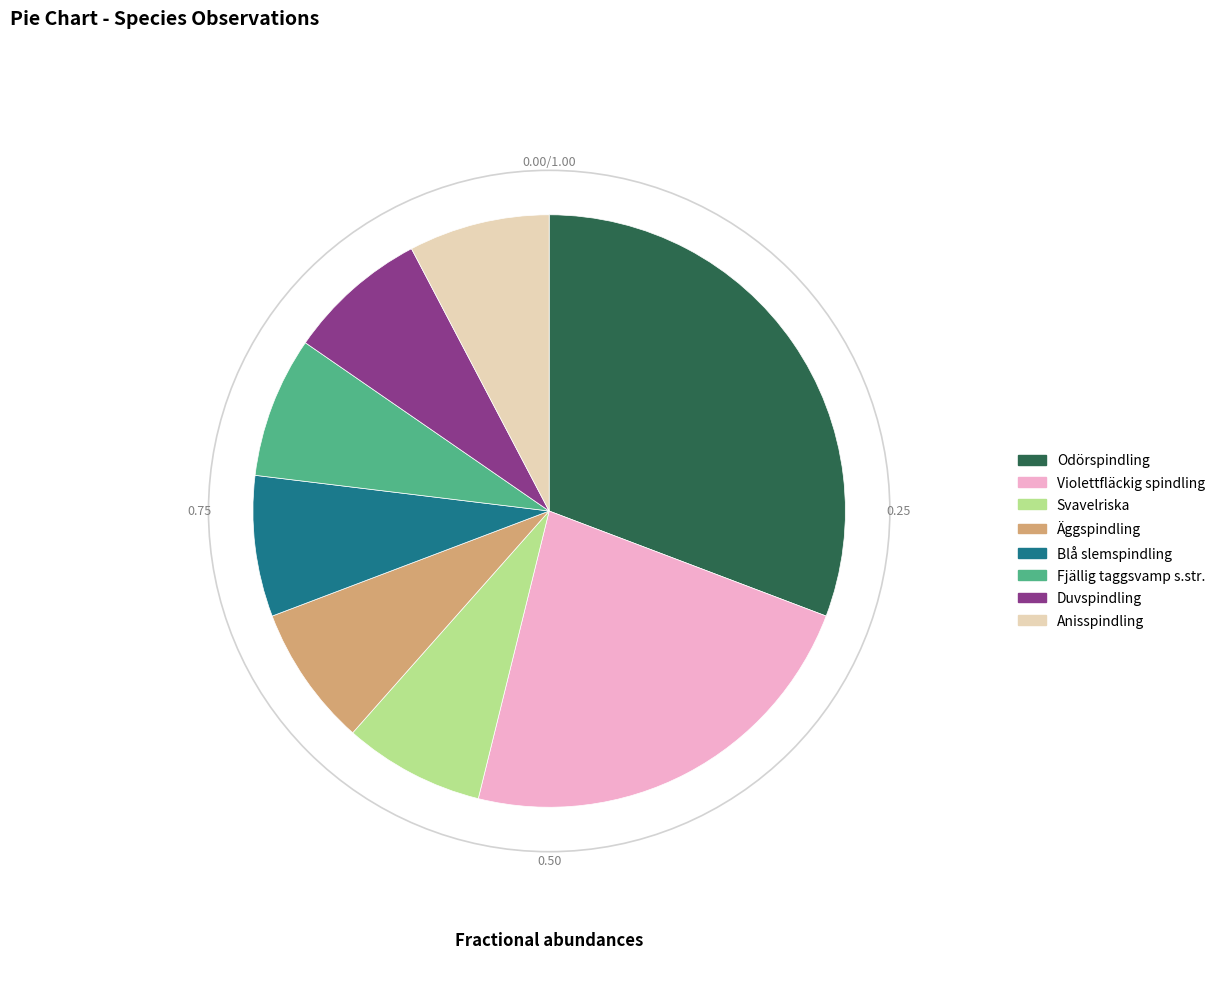

Is Duvspindling the majority of the pie?

No